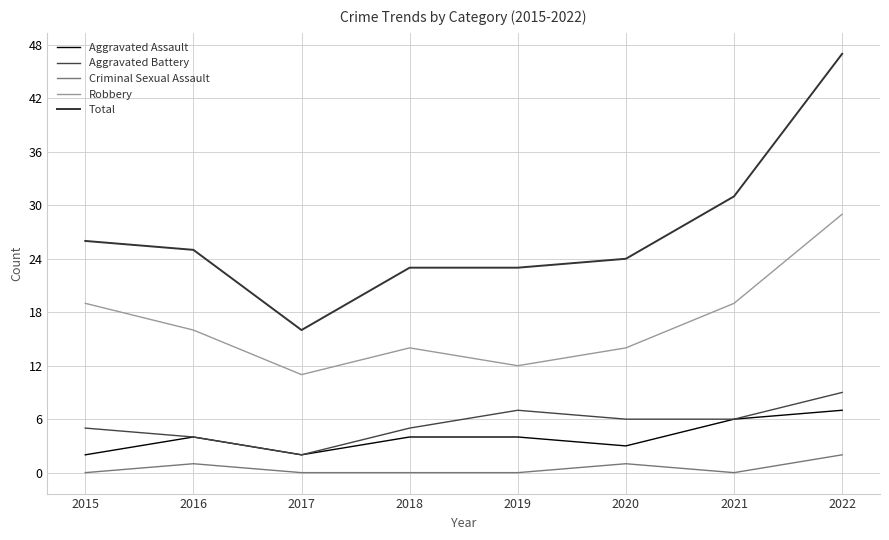

Does the chart display data point markers on the line(s)?

No